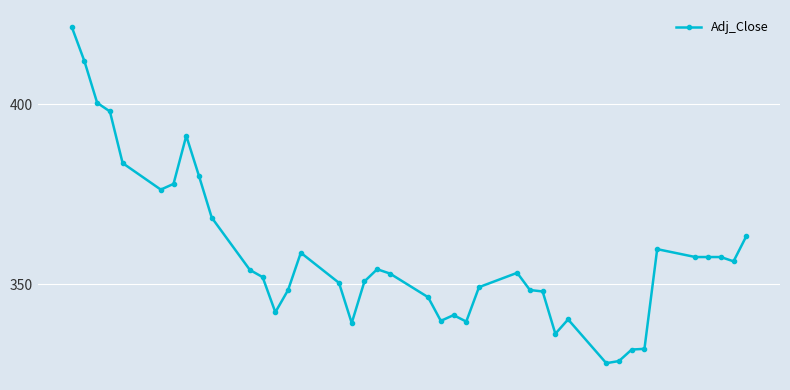

What is the greatest value displayed?

421.4